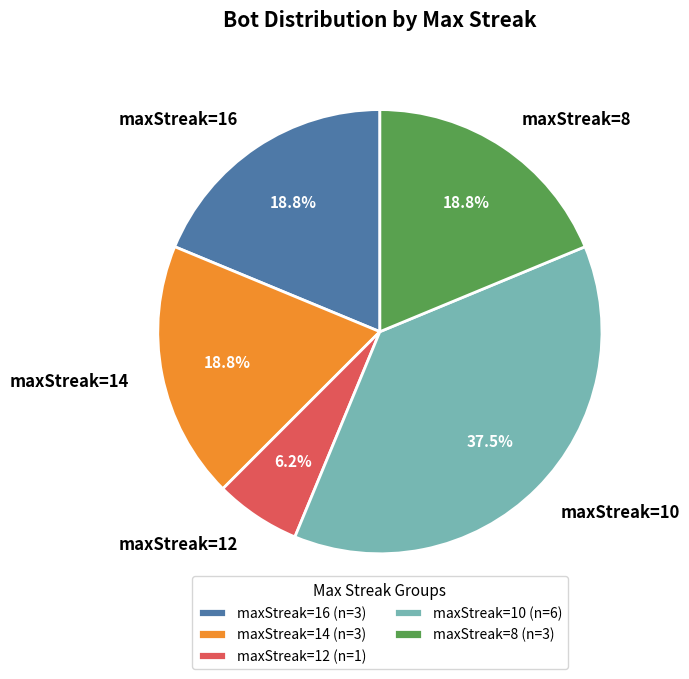

To the nearest percent, what is the combined percentage of maxStreak=12 and maxStreak=16?

25%